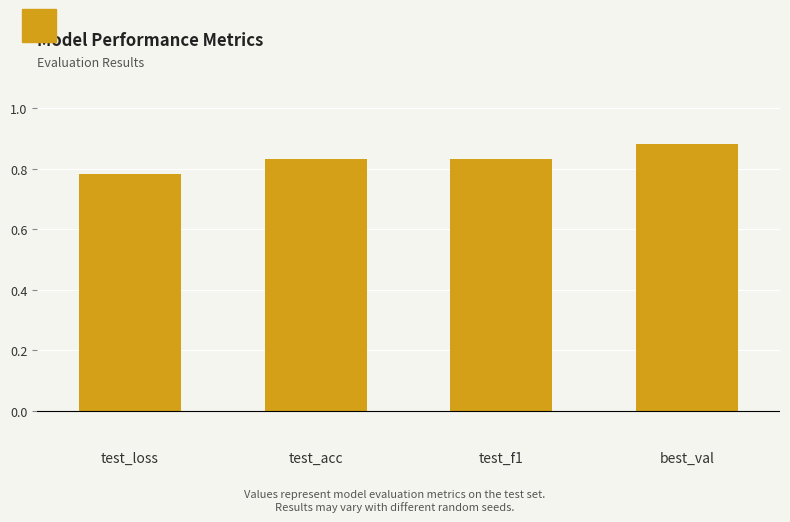

Which has a higher value, best_val or test_acc?

best_val